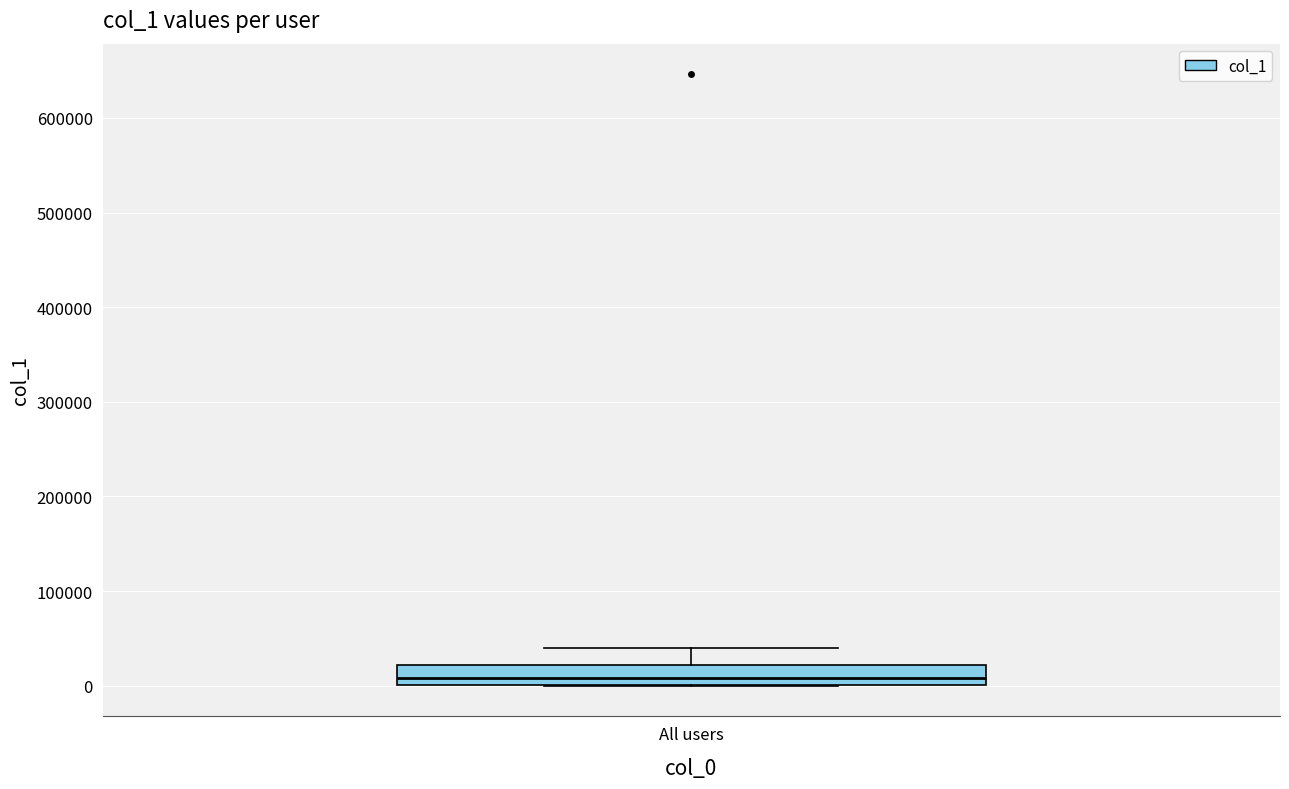

Read this box plot against the y-axis: the position of the median line, the range covered by the box, and the ends of both whiskers. The values are not printed on the chart, so give them approximately, as read against the axis.

median 10000, box 0 to 20000, whiskers 0 to 40000